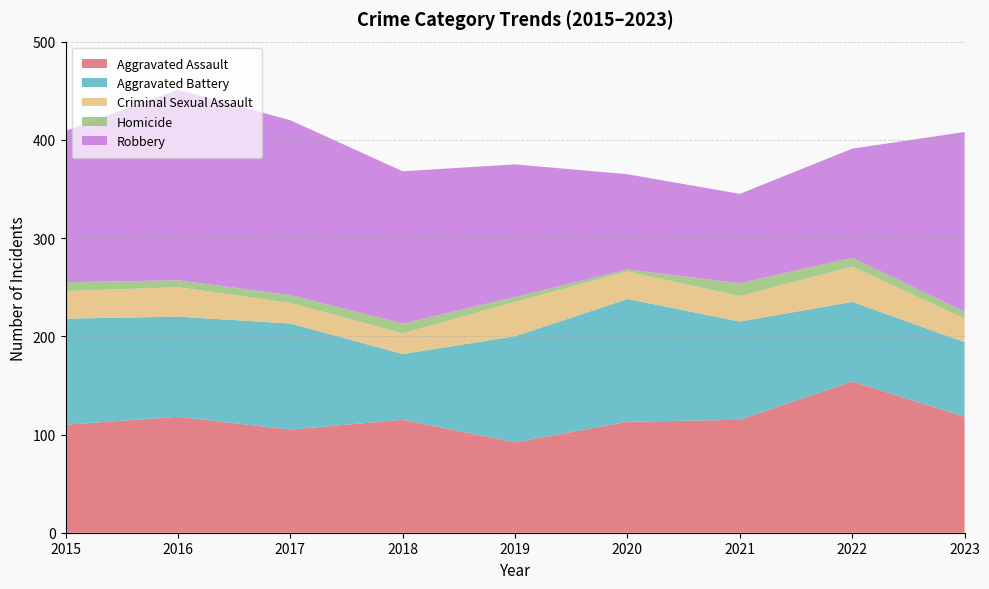

Reading left to right, transcribe all the data shown in this chart.

Aggravated Assault: 110	118	105	115	92	113	115	154	118
Aggravated Battery: 108	102	108	67	108	125	100	81	76
Criminal Sexual Assault: 28	30	21	21	35	28	26	36	24
Homicide: 9	7	8	10	5	2	13	9	7
Robbery: 154	194	178	155	135	97	91	111	183